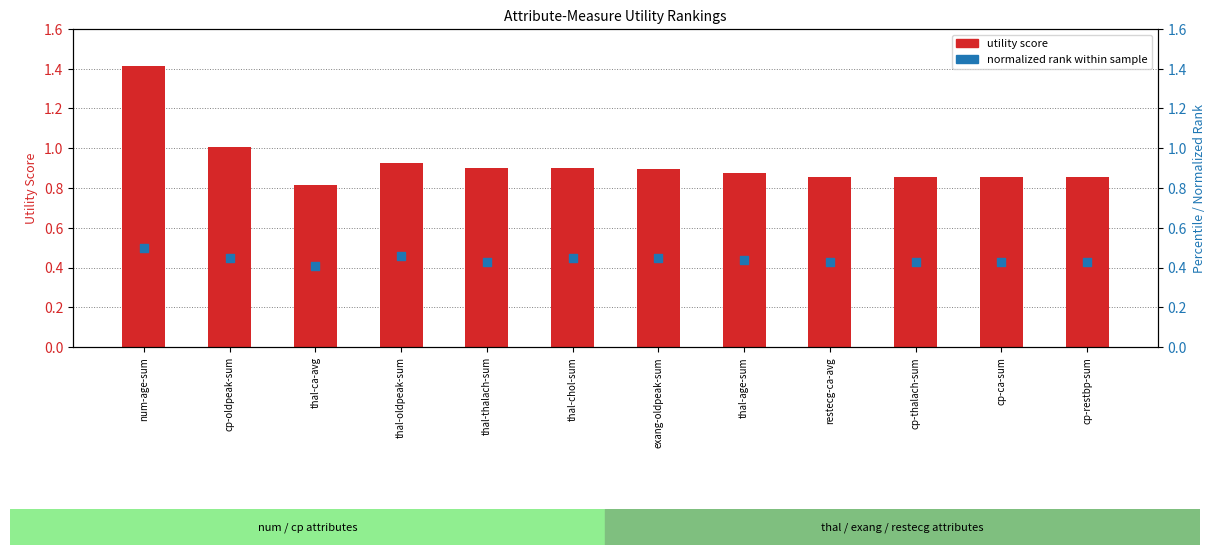

Which series has the largest total across all categories?

utility score